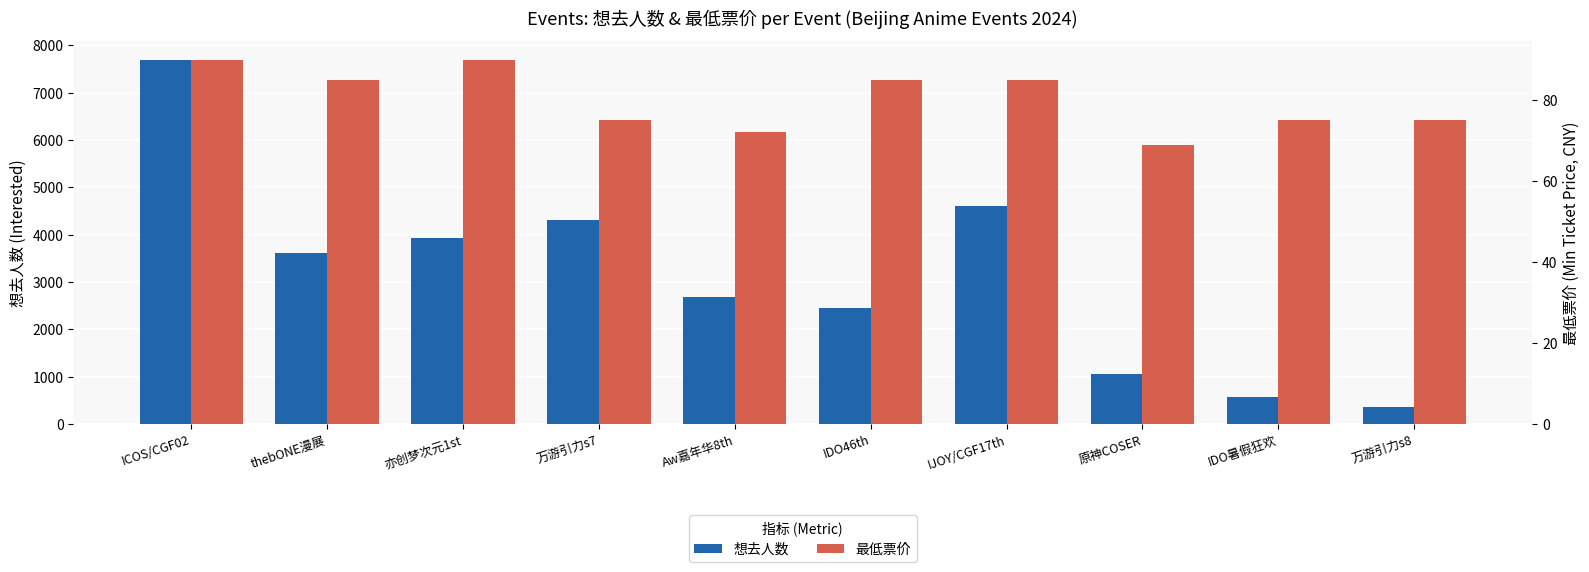

Is it true that 最低票价 equals 38 at ICOS/CGF02?

False